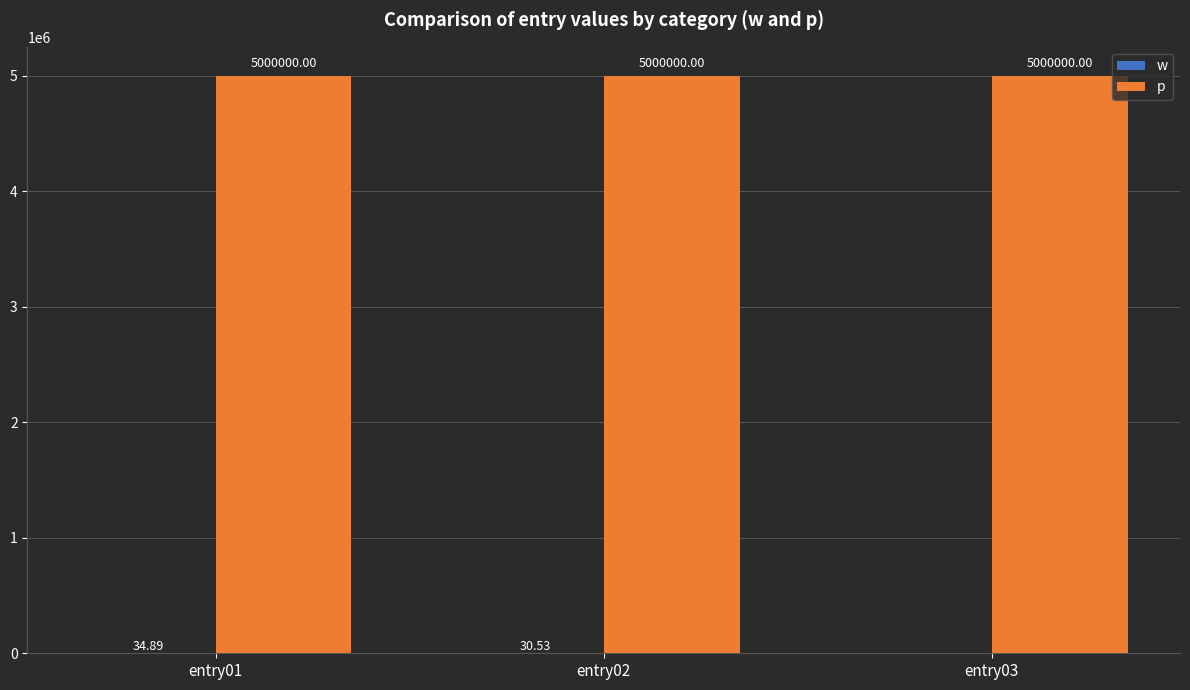

Which series has the largest total across all categories?

p